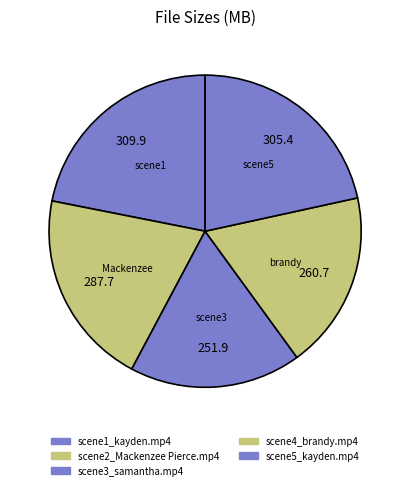

To the nearest percent, what is the average slice percentage?

20%